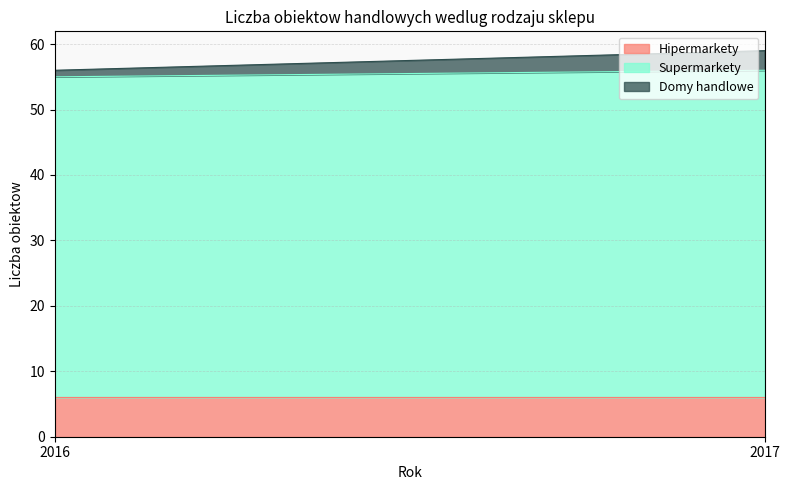

What is the approximate value of Hipermarkety at 2016?

6